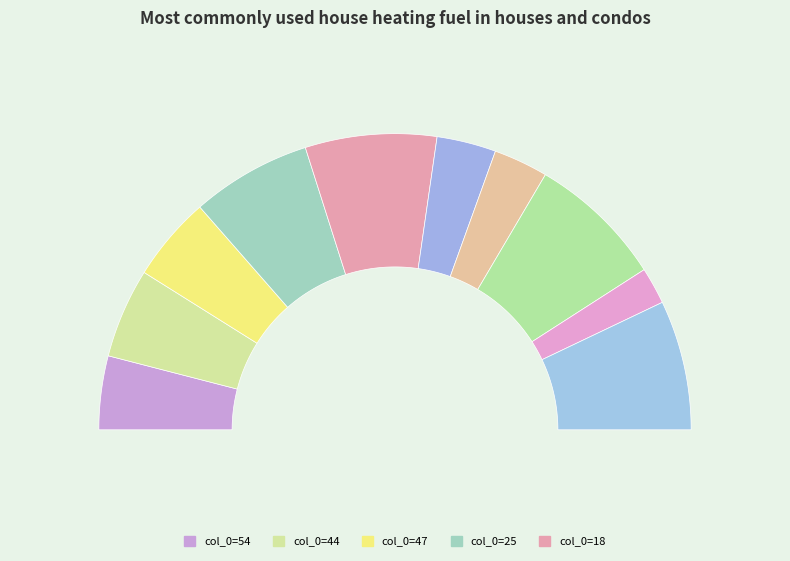

To the nearest percent, what is the average slice percentage?

10%